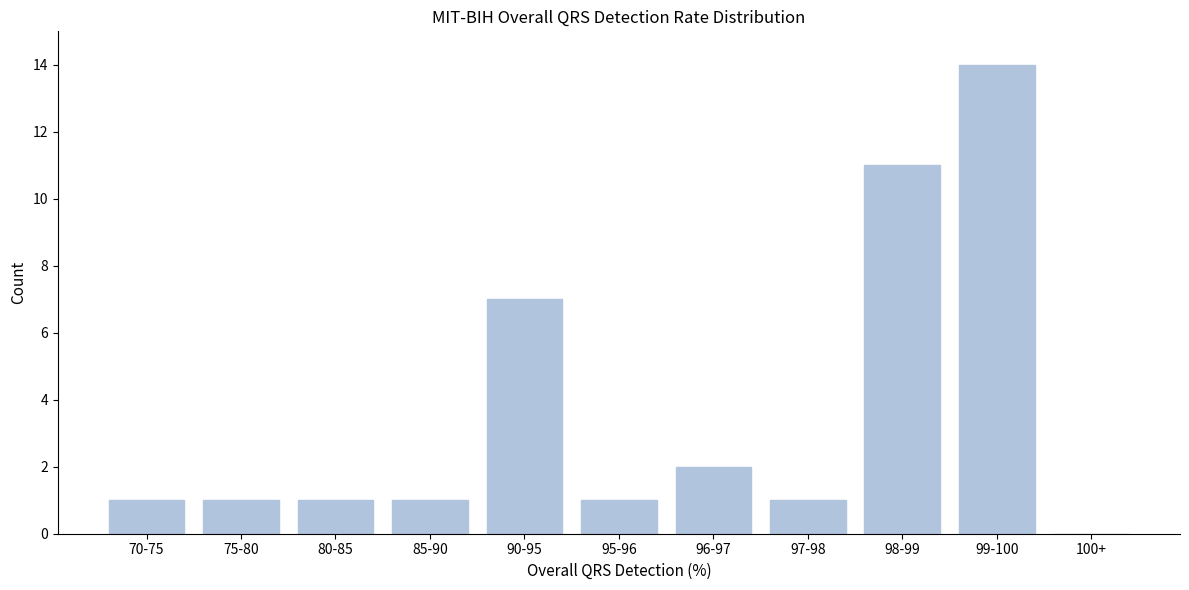

Reading left to right, list all the values displayed in this chart.

70-75=1	75-80=1	80-85=1	85-90=1	90-95=7	95-96=1	96-97=2	97-98=1	98-99=11	99-100=14	100+=0